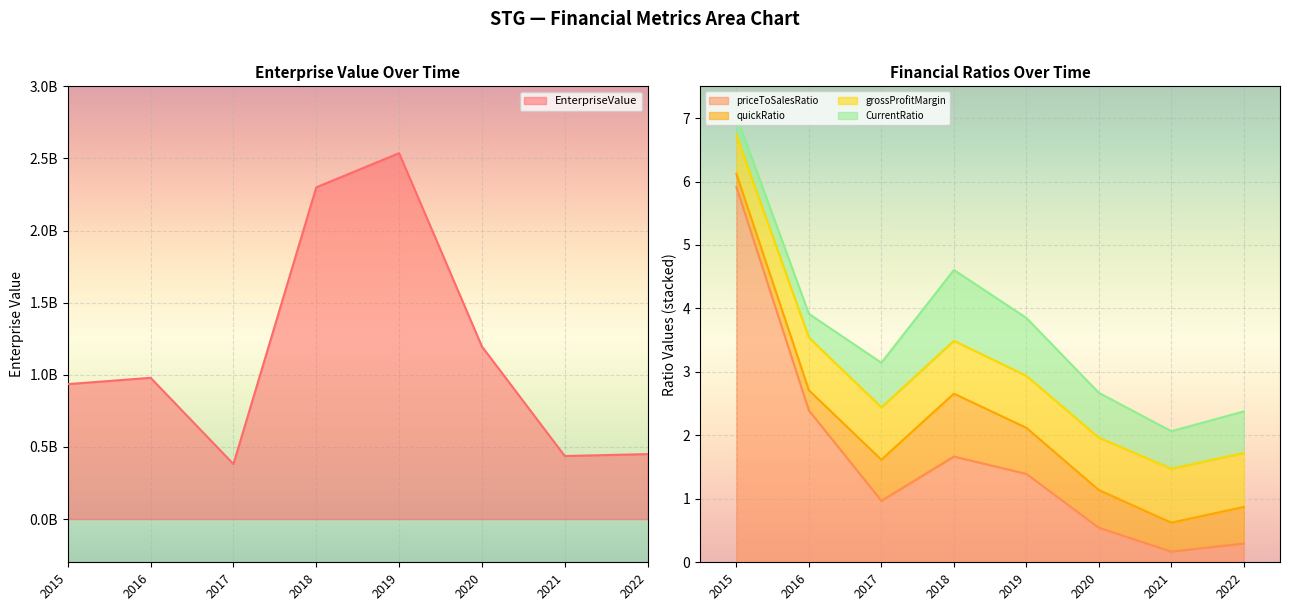

What is the sum of all grossProfitMargin values?

6.4